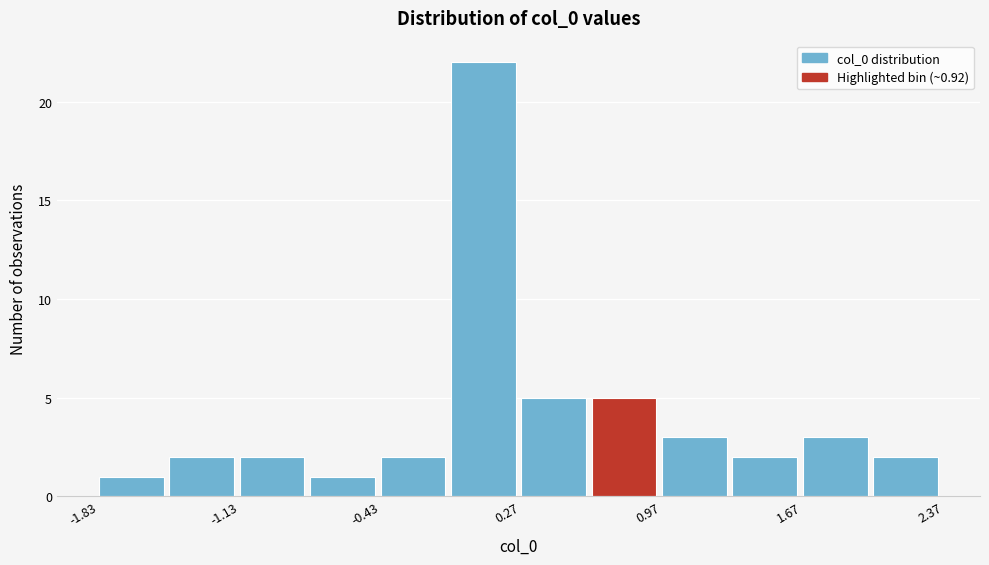

Read against the x-axis, roughly where is the centre of the tallest bar?

0.1